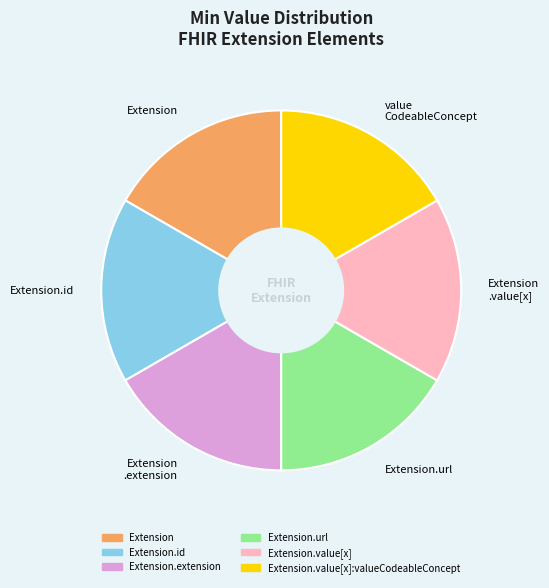

True or false: Extension.id accounts for 1% of the total.

False